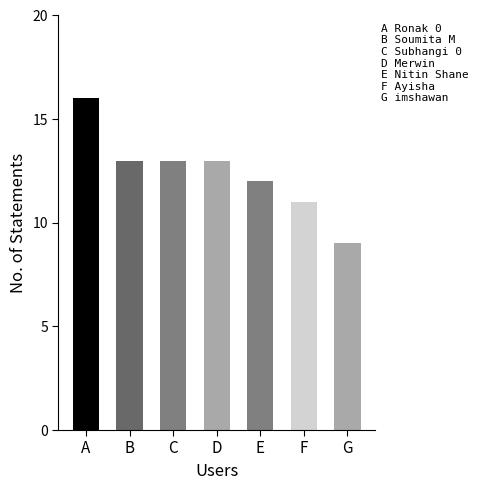

What is the value of the 4th bar from the left?

13